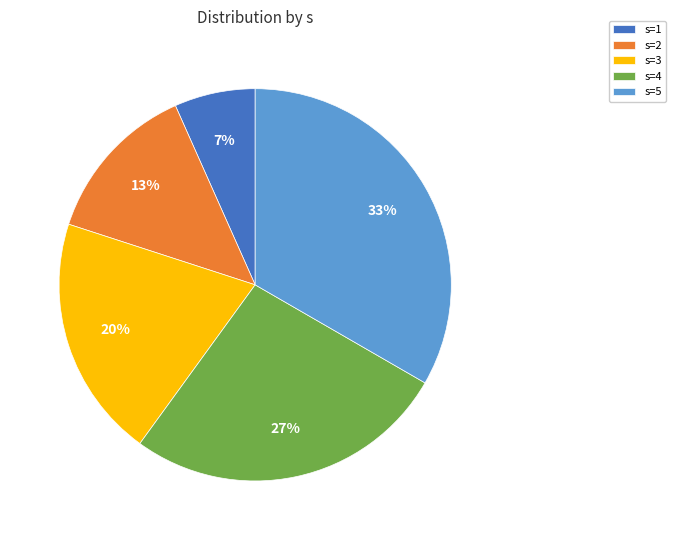

Which slice is the largest?

s=5